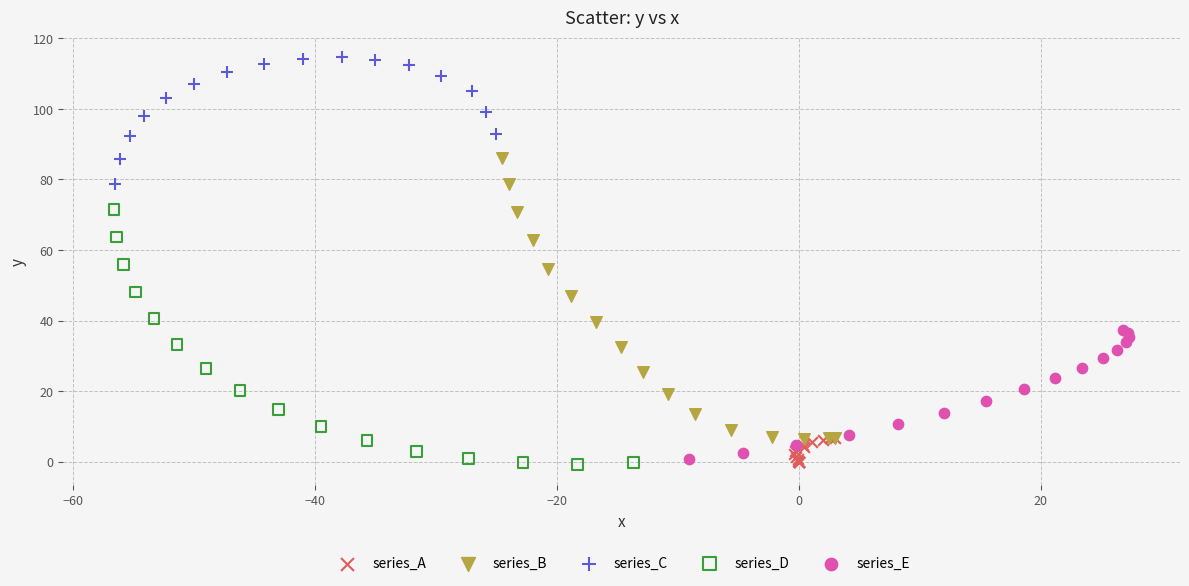

Which series reaches the maximum Y coordinate?

series_C